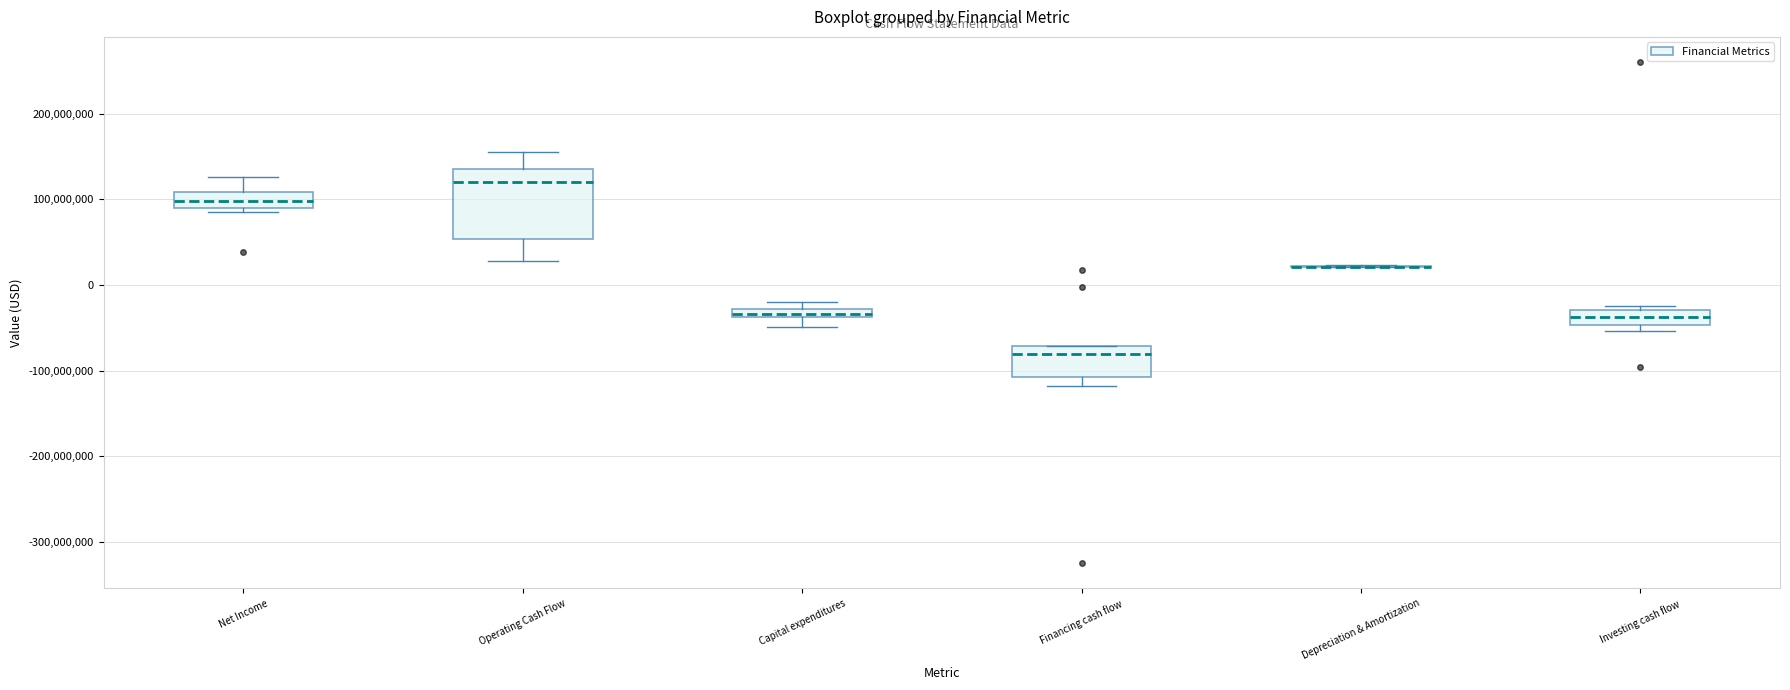

Which box is the tallest, from its lower edge to its upper edge?

Operating Cash Flow